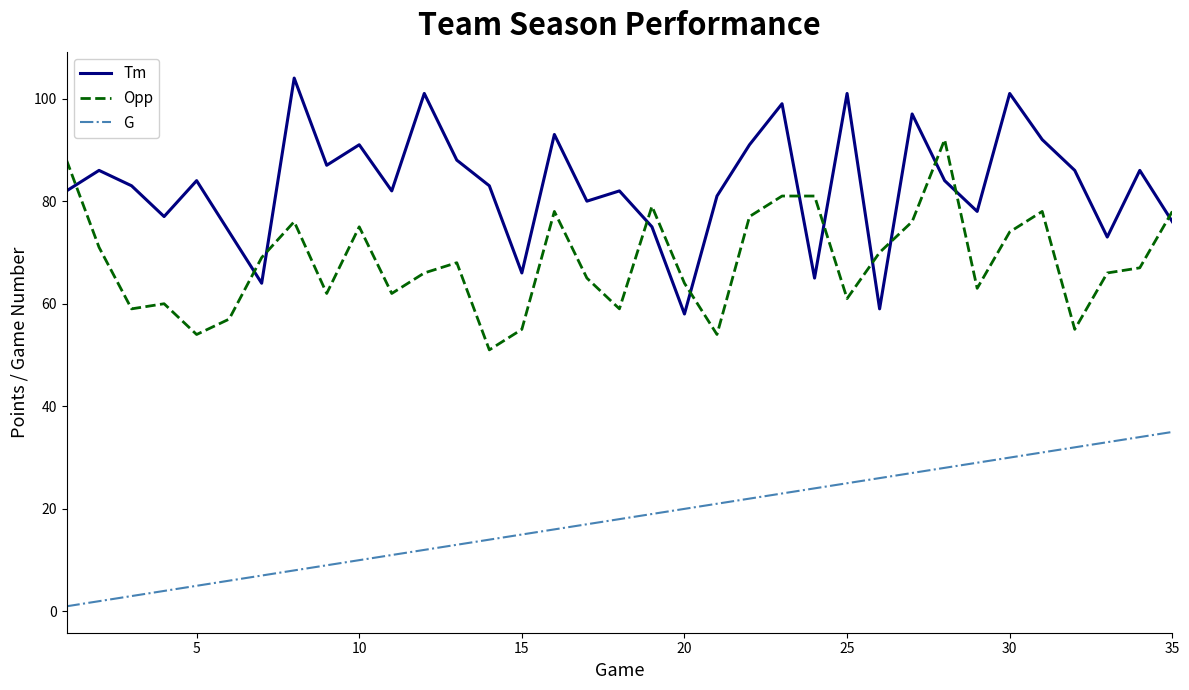

True or false: Opp has more than 0 interior local peaks.

True